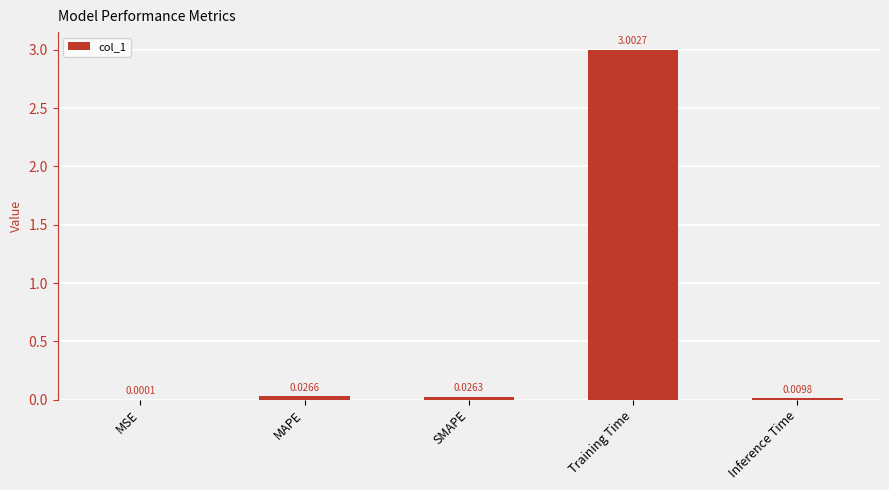

What is the sum of the values at MAPE and Training Time?

3.0